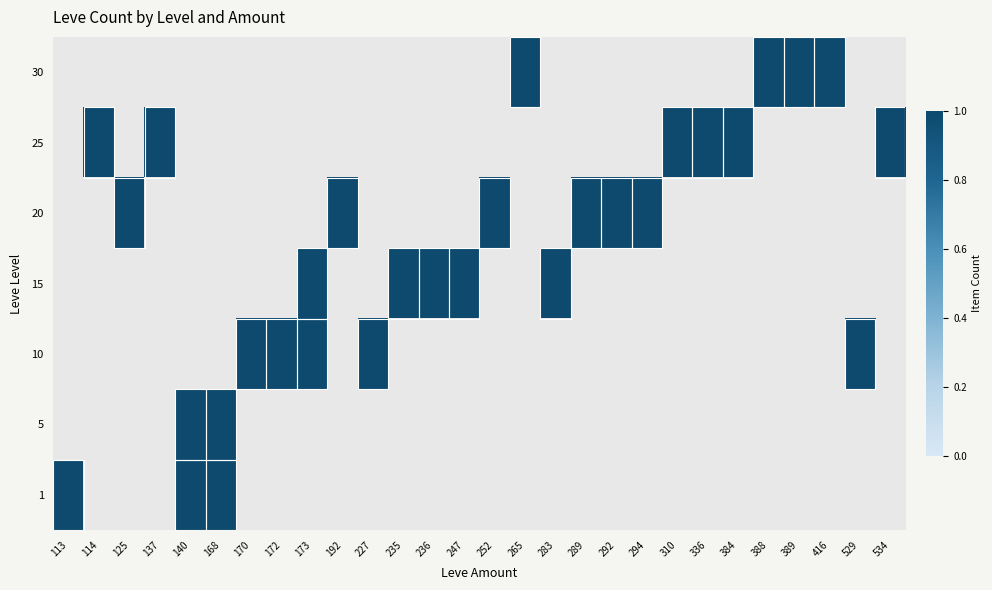

The 30 series shows 0 at 168. True or false?

True